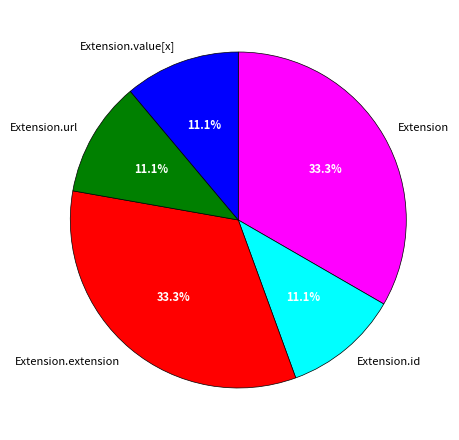

Count the number of slices in the pie.

5